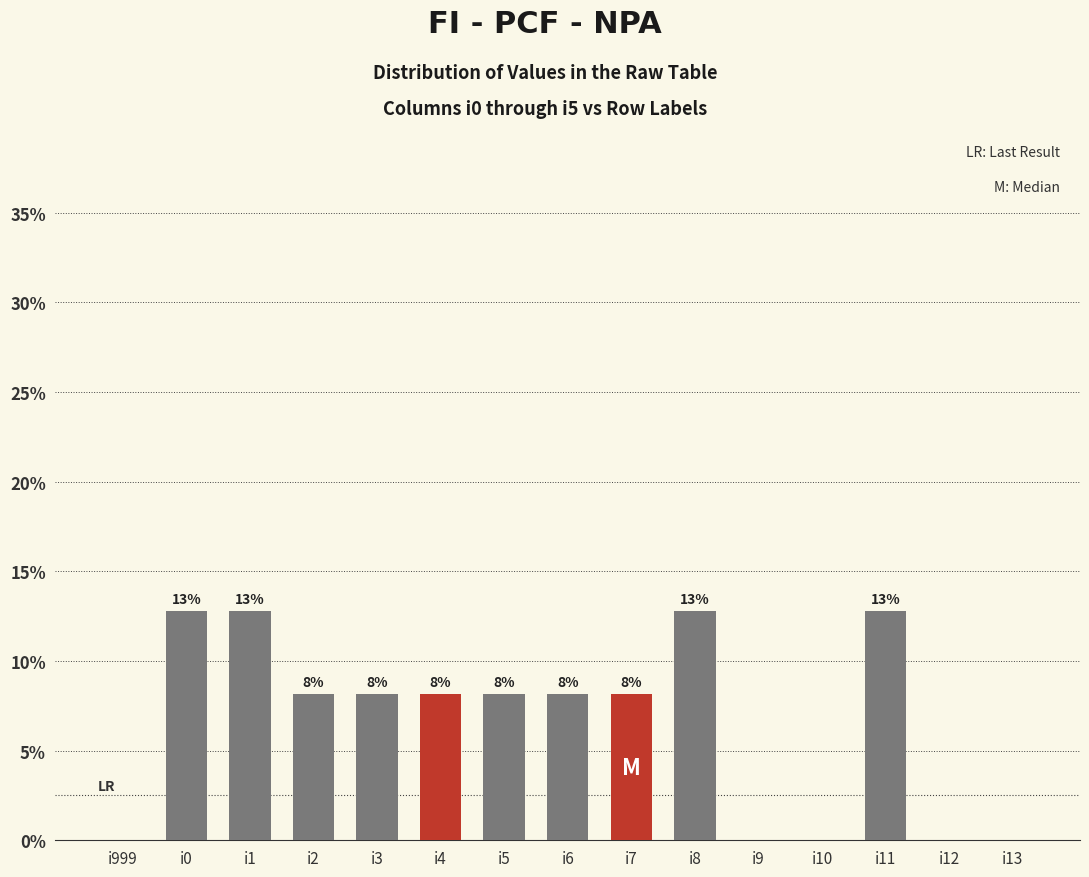

Is it true that the value at i9 is -7.2?

False